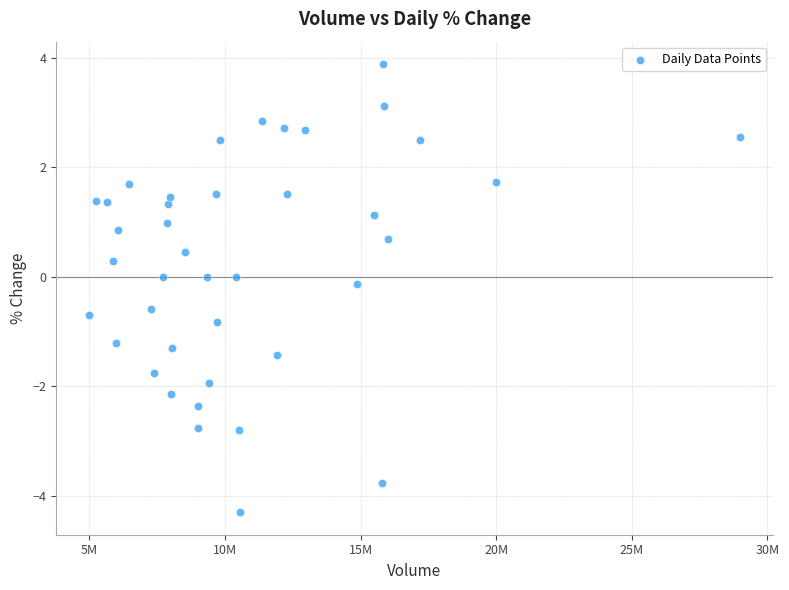

What is the range of Y values (max minus min)?

8.2